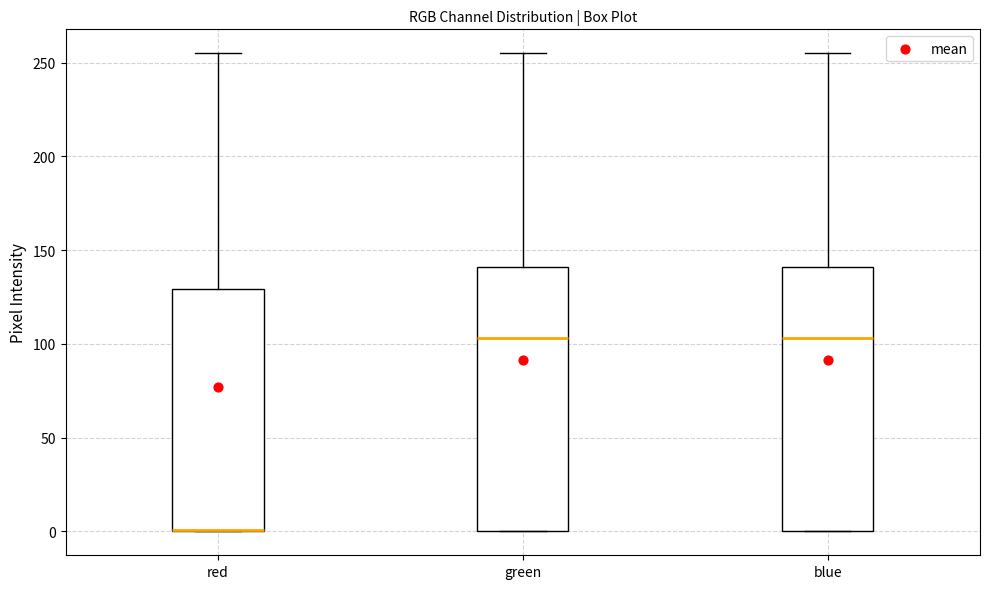

Reading left to right, transcribe this box plot: for each box, give where its median line is, the range the box spans, and where its two whiskers end, as read against the y-axis. The values are not printed on the chart, so give them approximately, as read against the axis.

red: median 0 (drawn on the box's lower edge), box 0 to 130, whiskers 0 to 255
green: median 105, box 0 to 140, whiskers 0 to 255
blue: median 105, box 0 to 140, whiskers 0 to 255